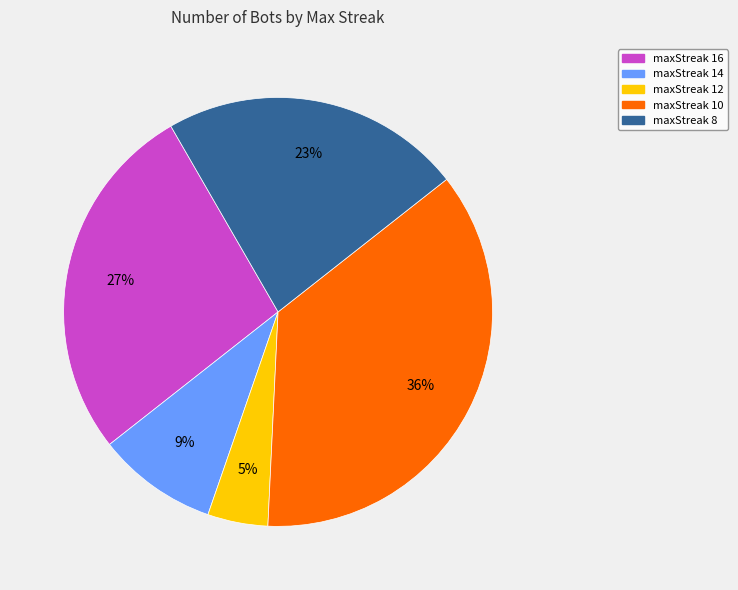

How many slices are in this pie chart?

5